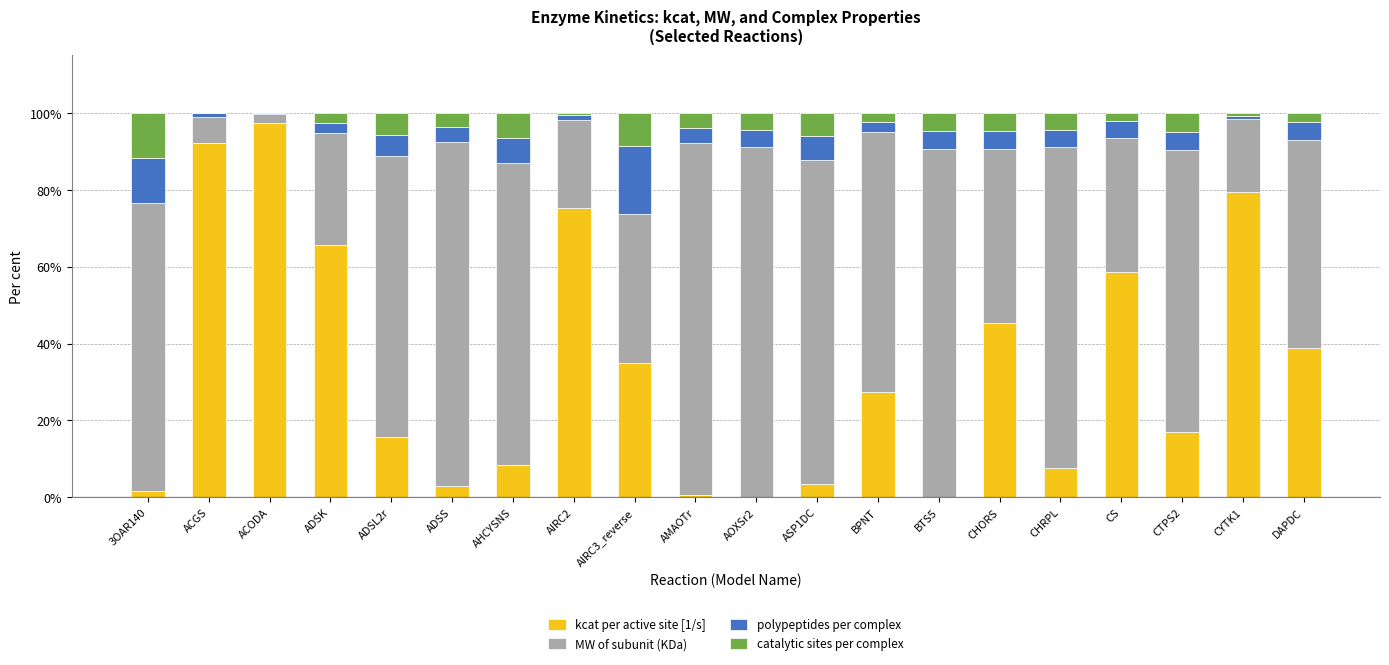

What is the sum of the kcat per active site [1/s] values at ASP1DC and ADSL2r?

19.1